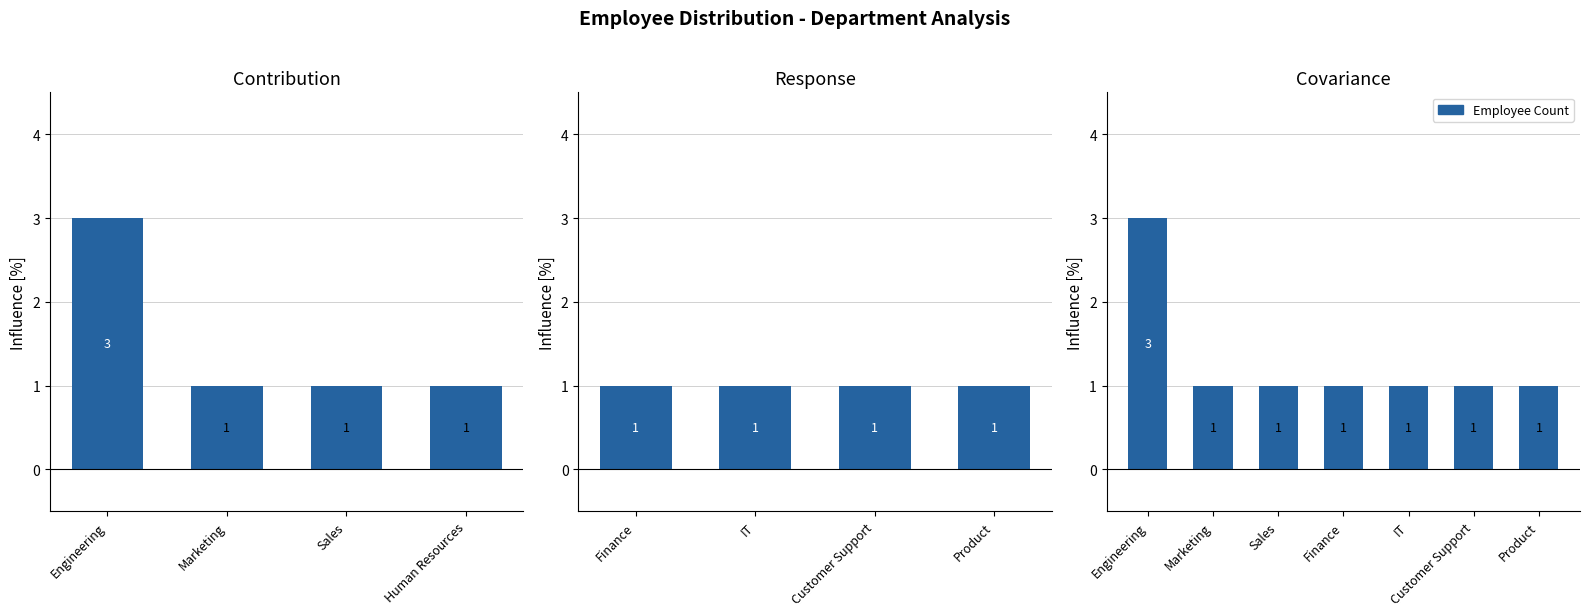

Are the bars grouped side by side (vs. stacked)?

No